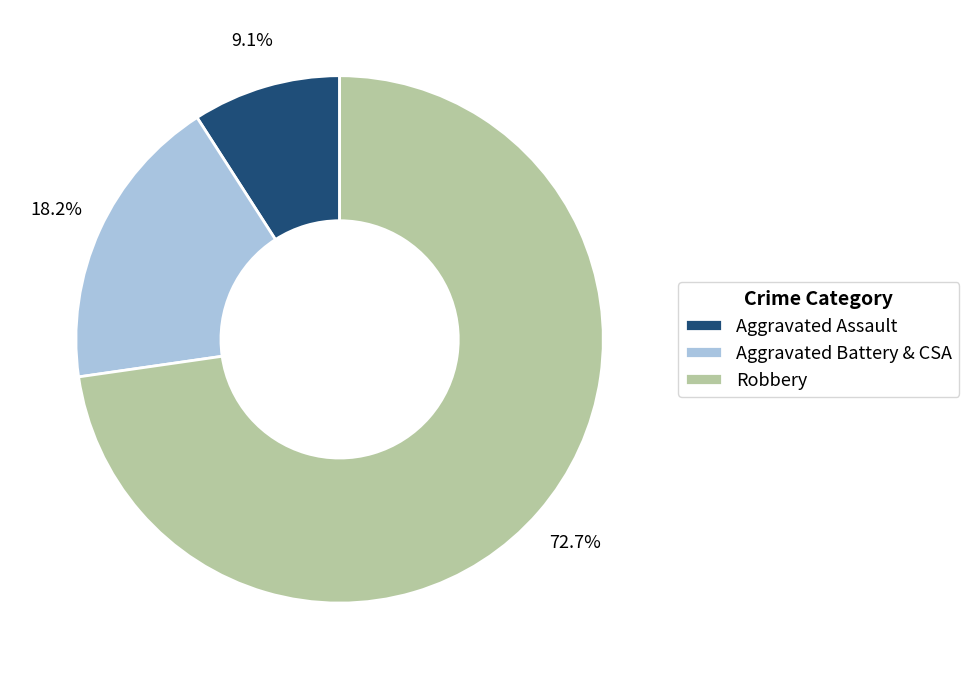

Which slice is the smallest?

Aggravated Assault